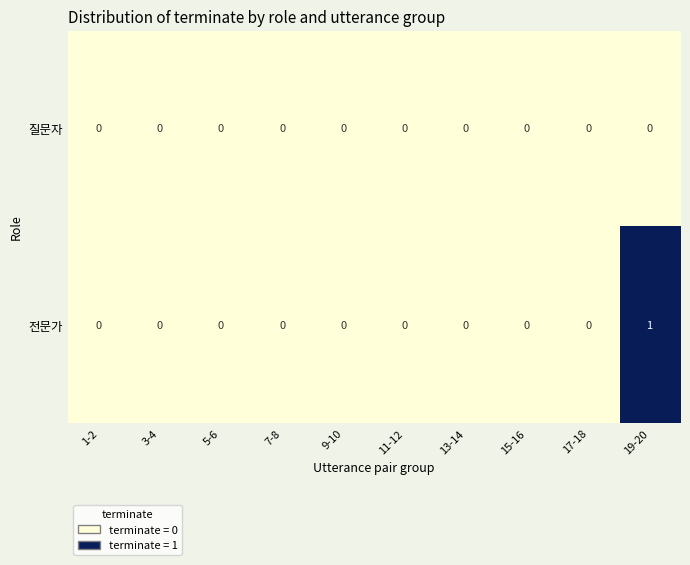

Rank the series by their average value, from highest to lowest.

전문가, 질문자